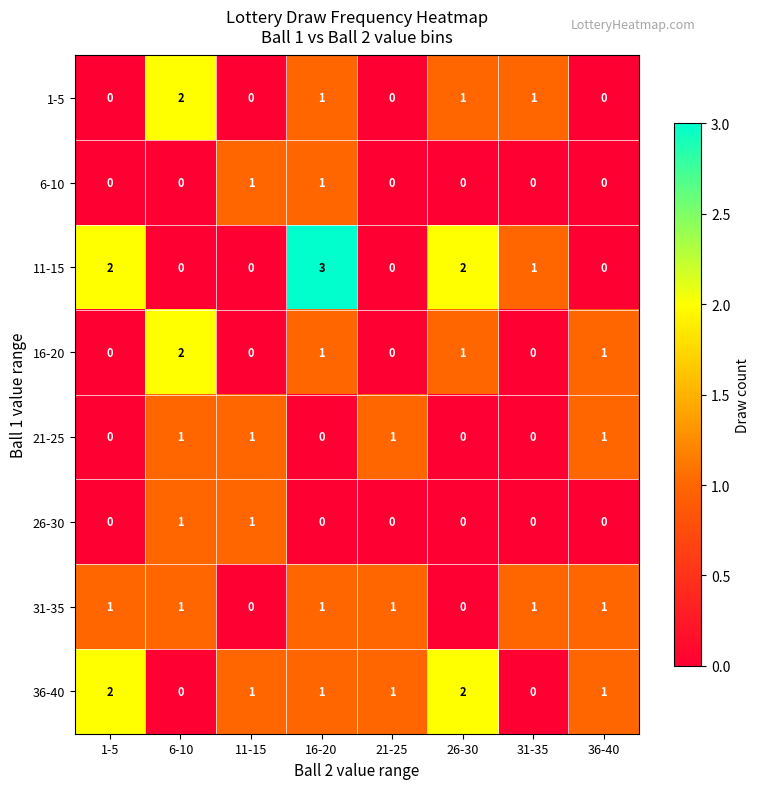

What is the spread (max minus min) of values at 21-25?

1